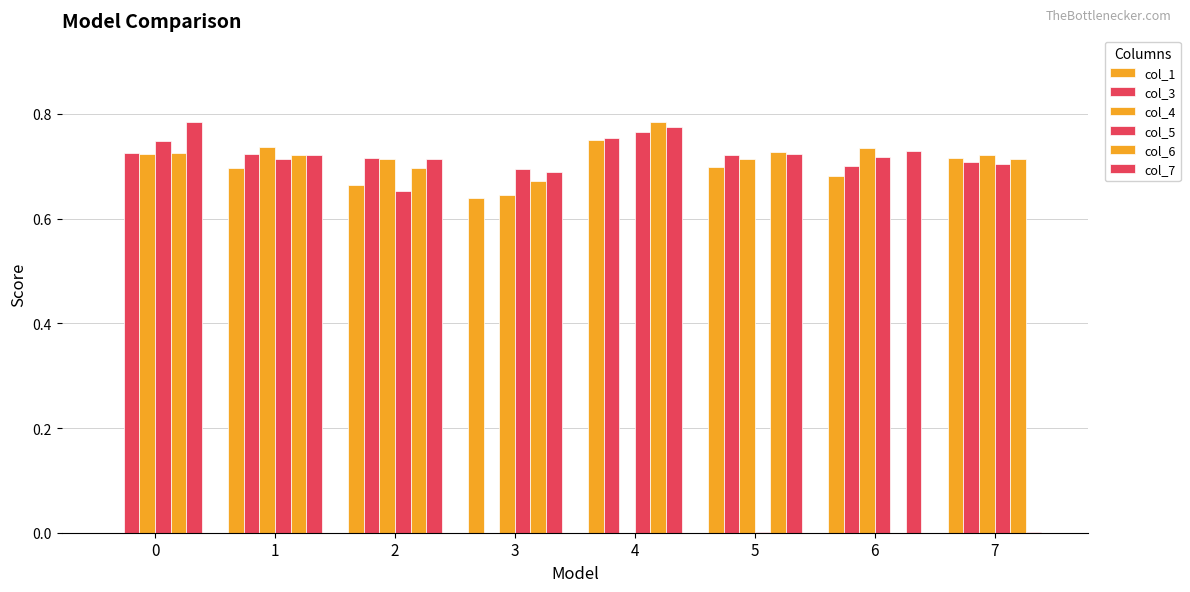

What is the total value across all series at 7?

3.6